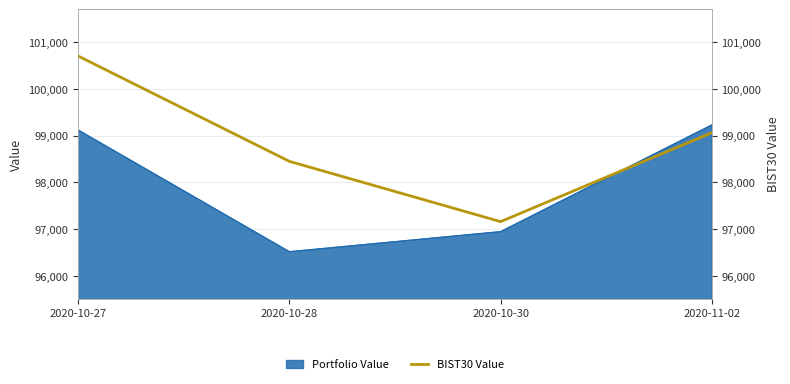

What is the label of the 1st point from the right?

2020-11-02